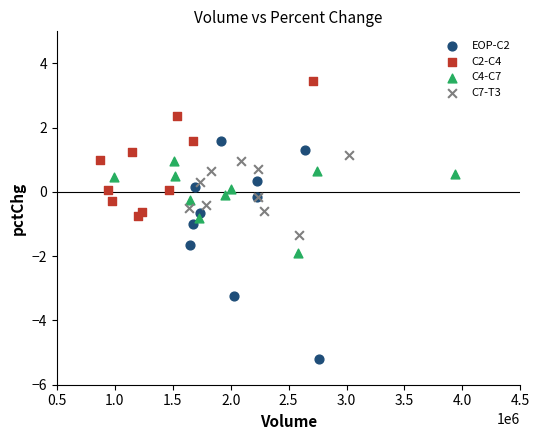

Which series reaches the maximum Y coordinate?

C2-C4